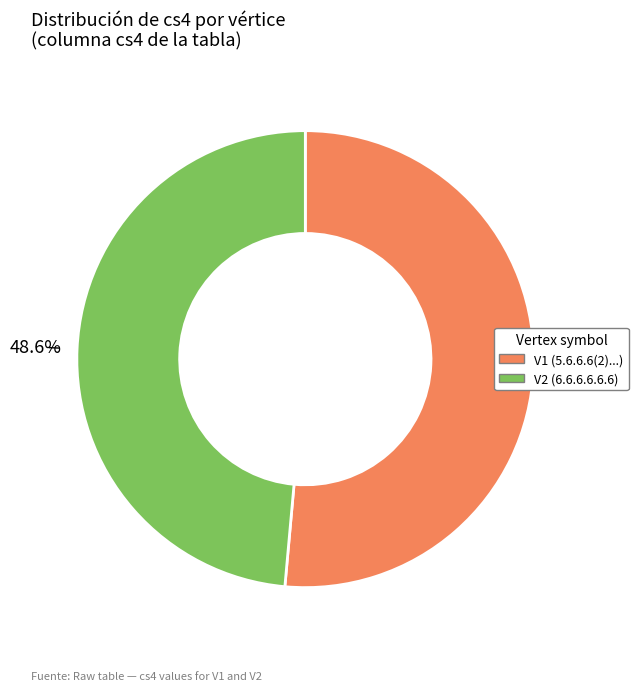

Is V2 the majority of the pie?

No